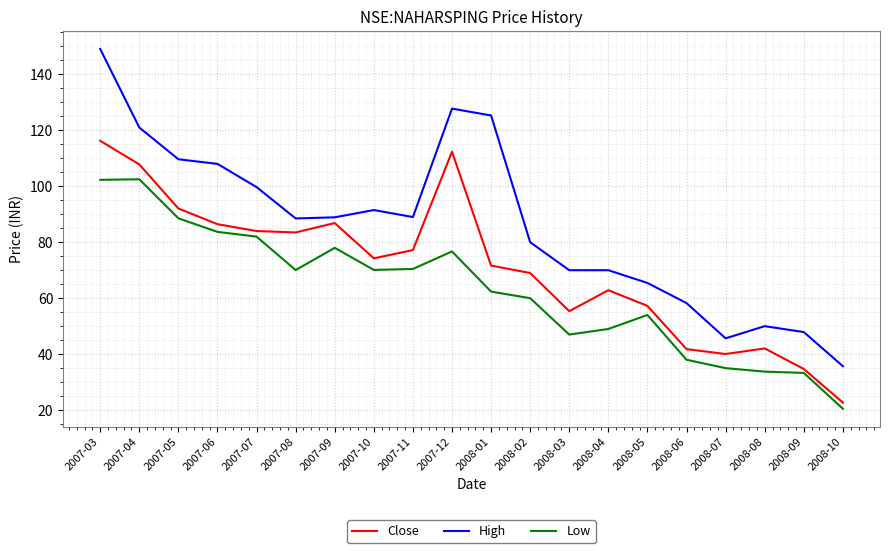

What position from the left is 2008-05?

15